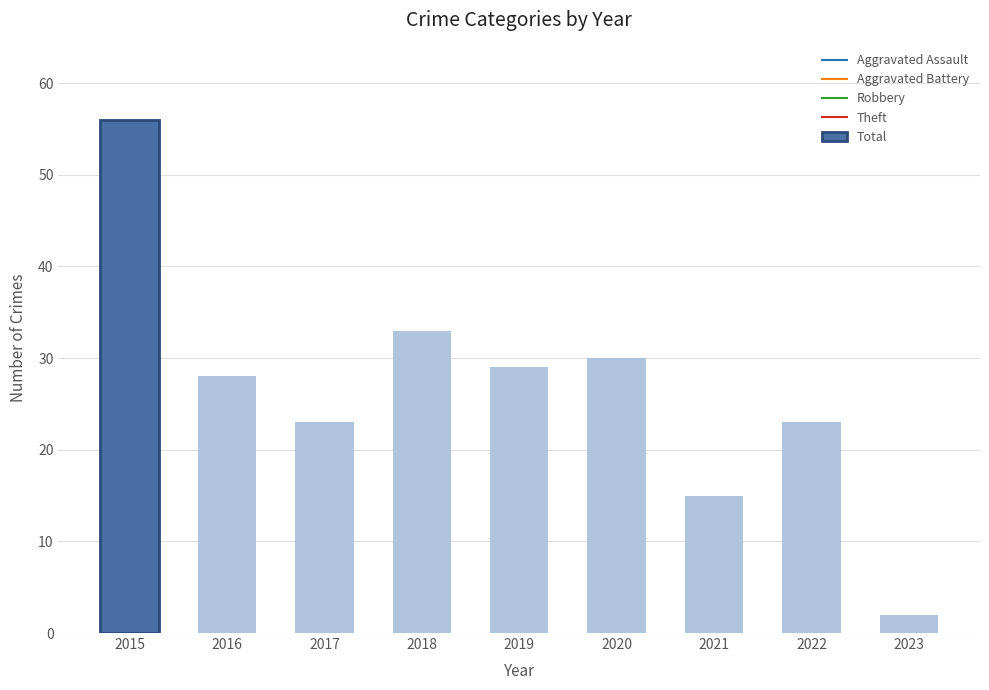

Read the value at 2017, to the nearest 10.

20